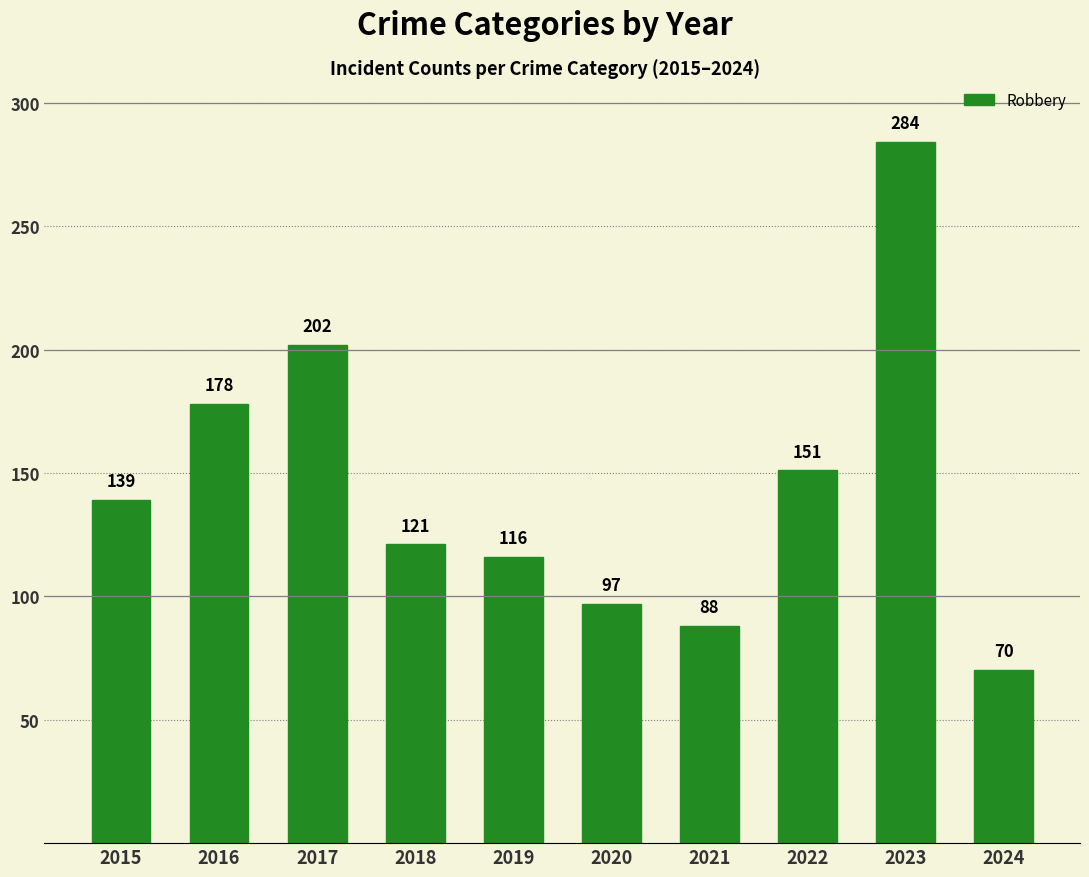

What is the sum of all values?

1446